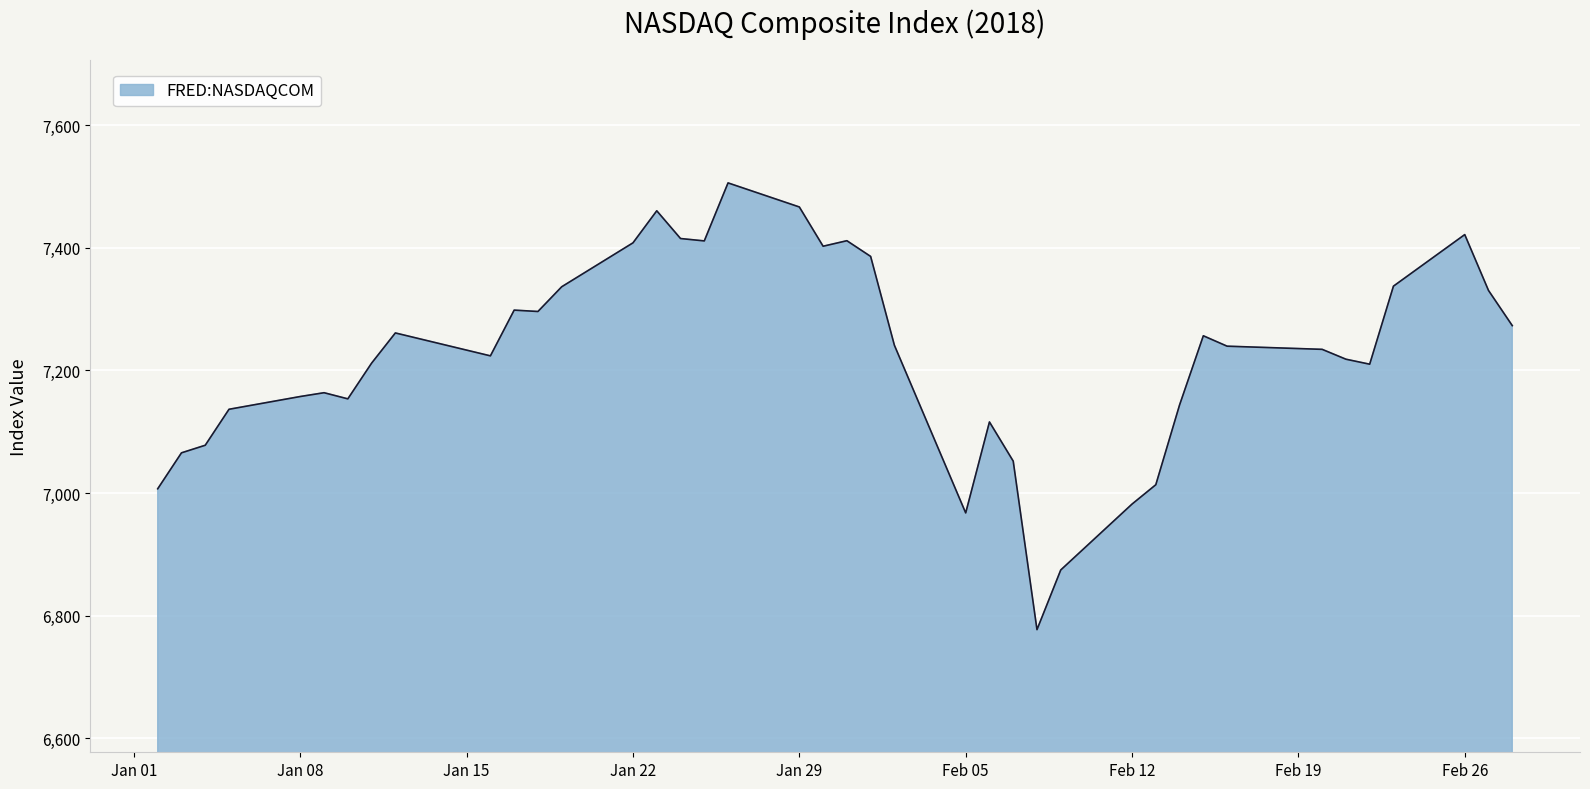

What is the maximum value shown in the chart?

7505.8